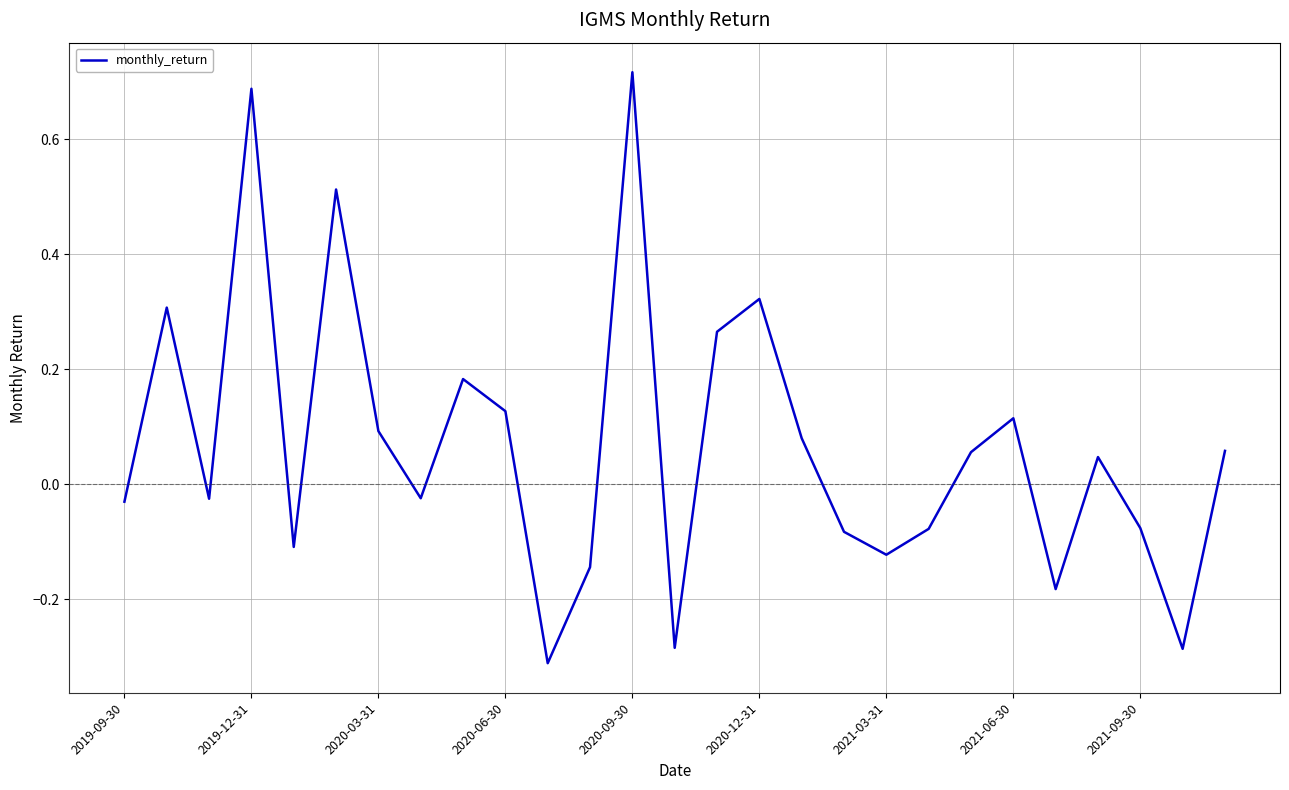

What is the difference between the maximum and minimum values?

1.0